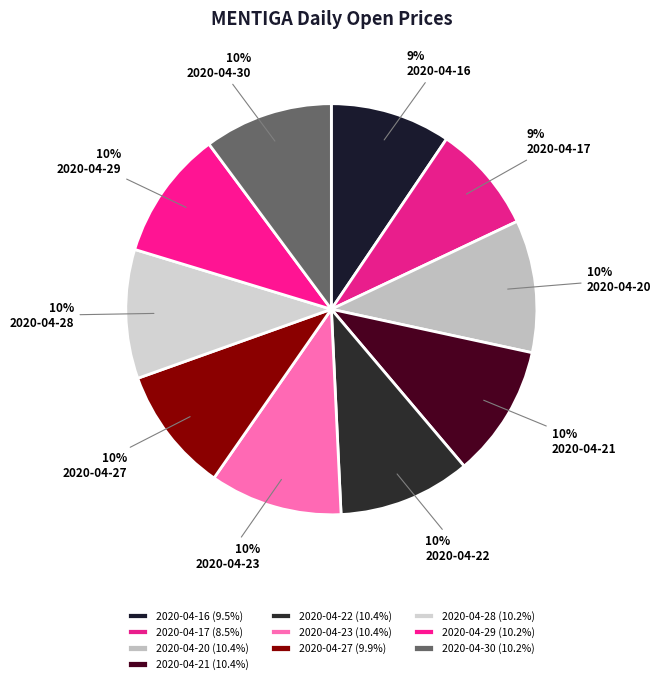

To the nearest percent, what is the combined percentage of 2020-04-21 and 2020-04-17?

19%